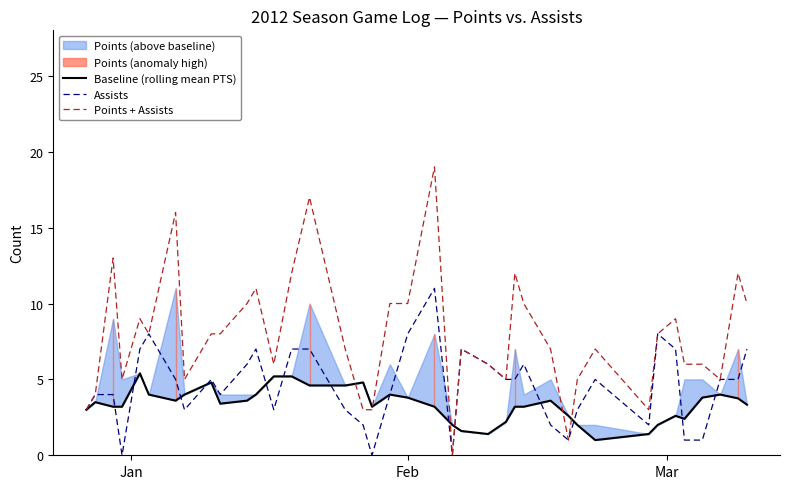

Which series has the largest total across all categories?

Points + Assists